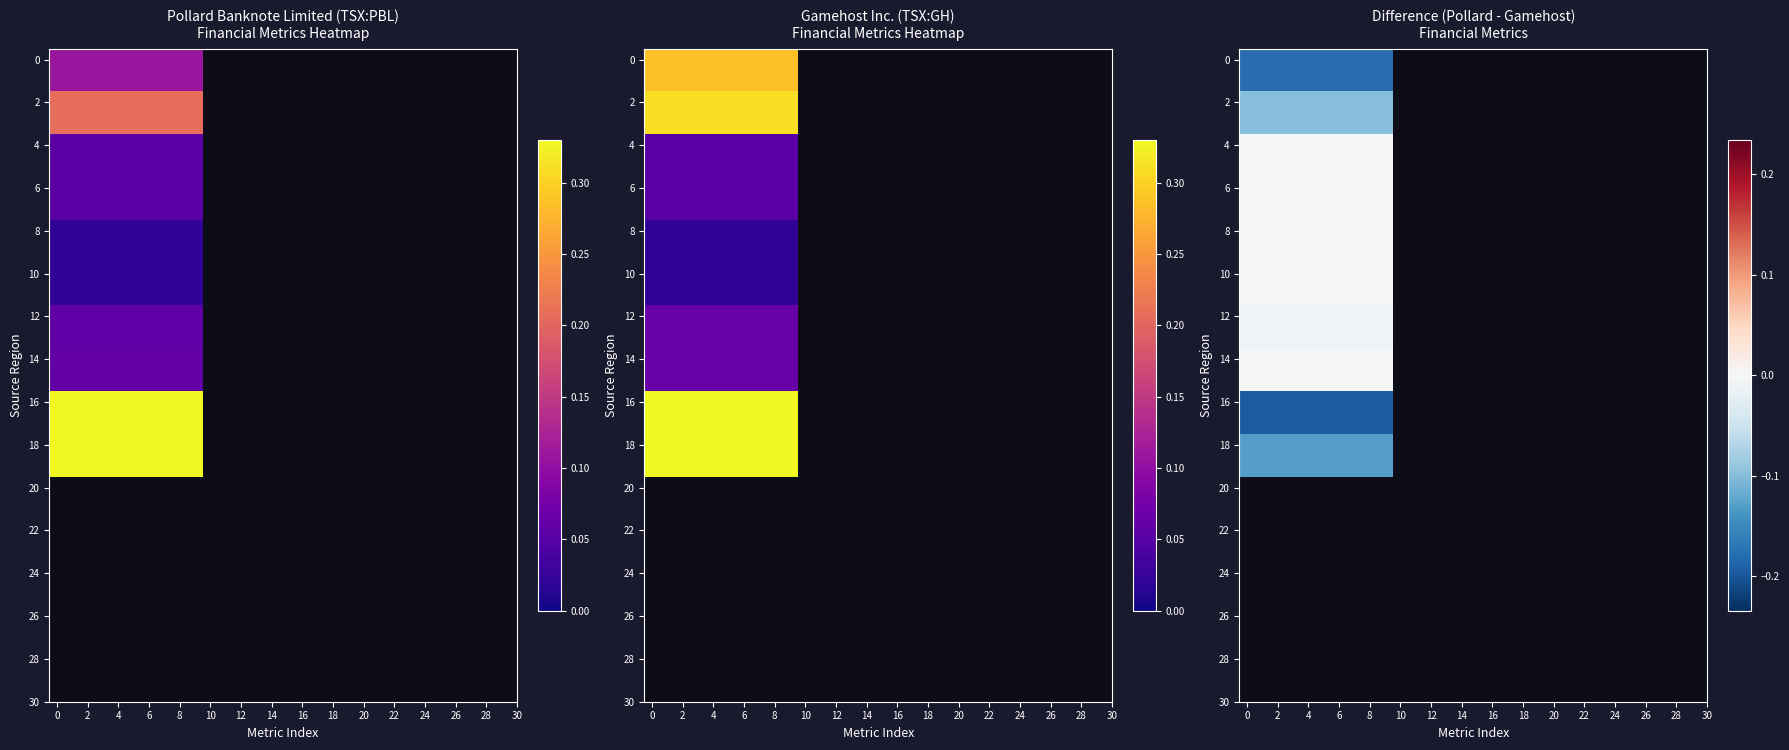

What is the approximate value of 2 at 4?

-0.1